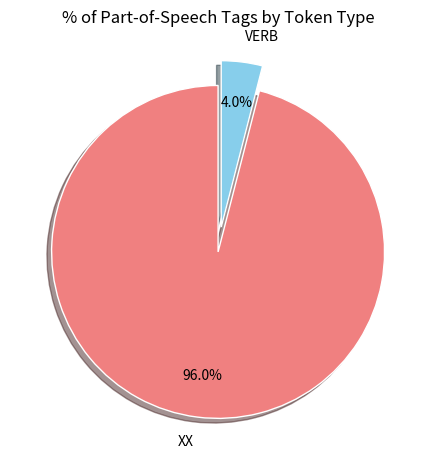

What is the total percentage of VERB and XX?

100.0%